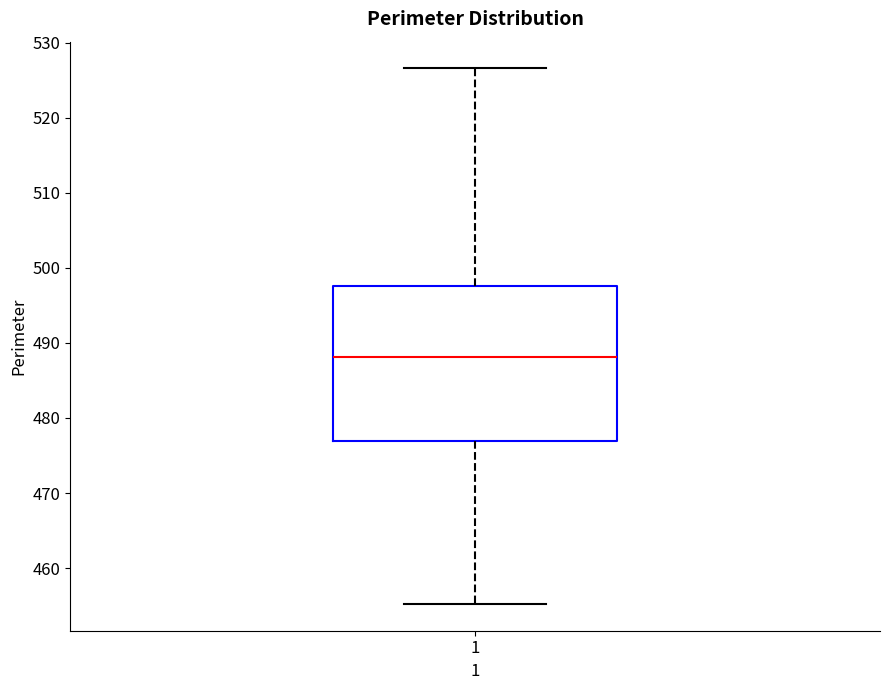

Transcribe this box plot: give where the median line is, the range the box spans, and where the two whiskers end, as read against the y-axis. The values are not printed on the chart, so give them approximately, as read against the axis.

median 488, box 477 to 498, whiskers 455 to 527